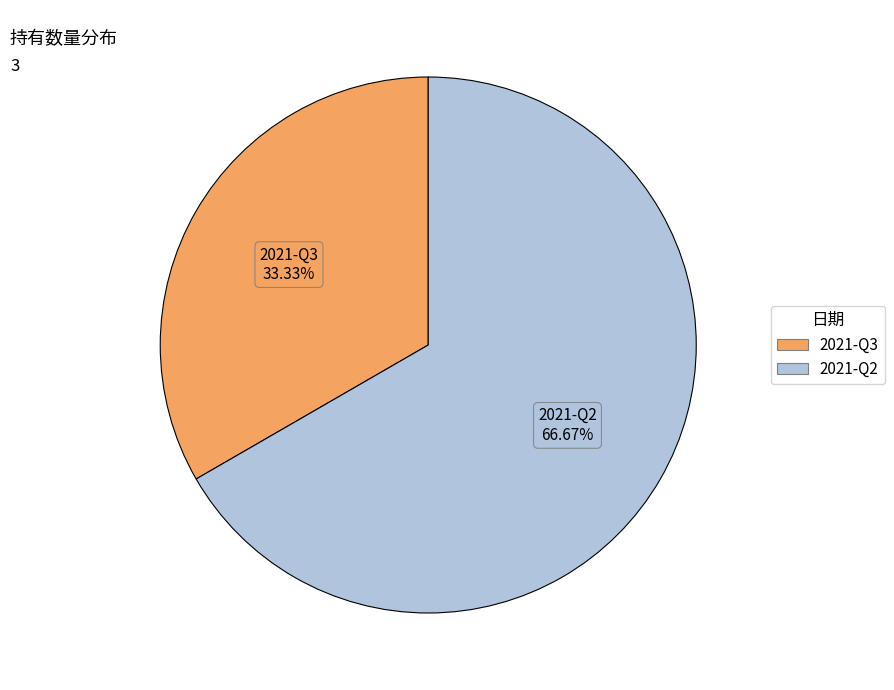

The 2021-Q2 slice represents 80% of the pie. True or false?

False